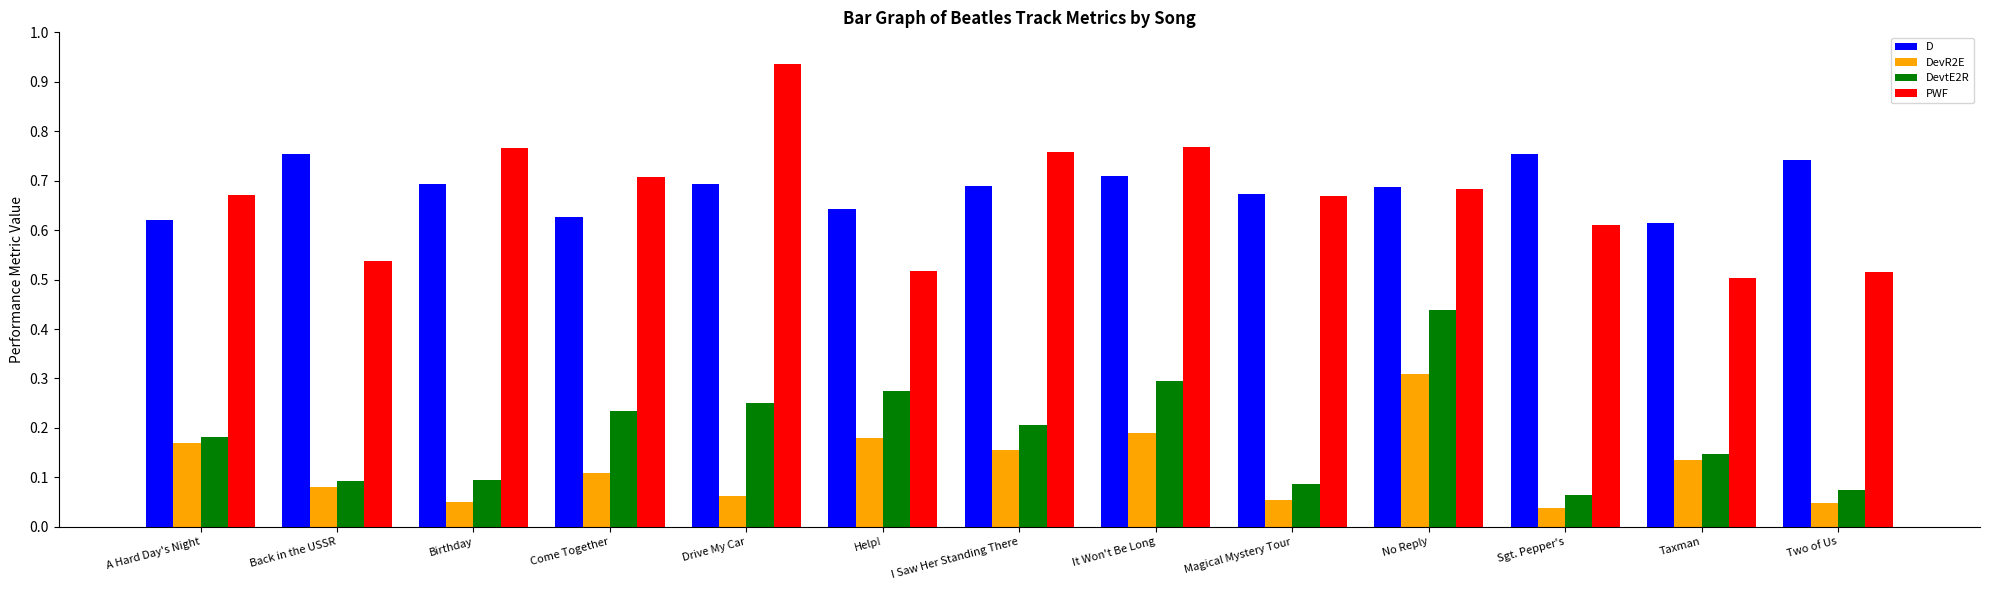

Which series has the largest range (max minus min)?

PWF